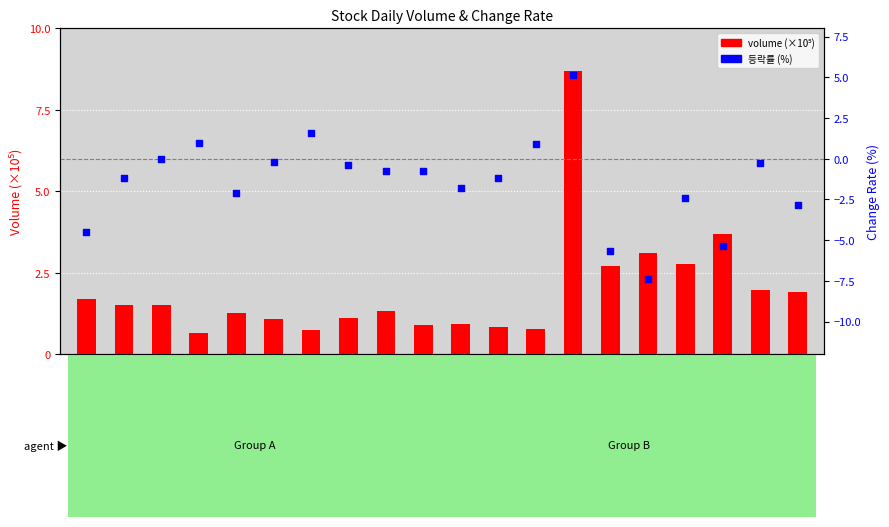

Is the value of 등락률 (%) at 2022-09-14 greater than the value of volume (×10⁵) at 2022-09-29?

No